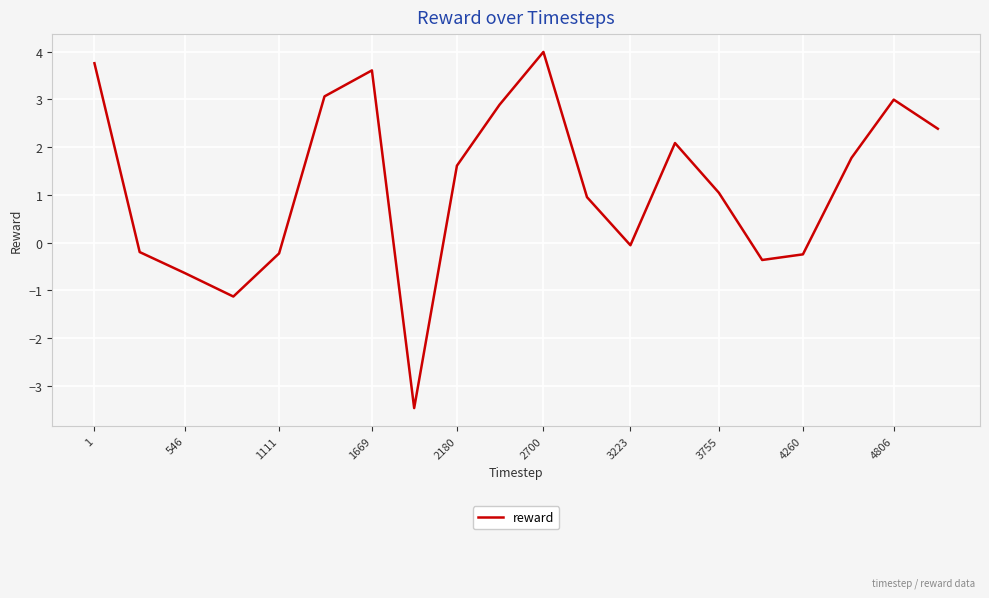

What is the smallest value displayed?

-3.5